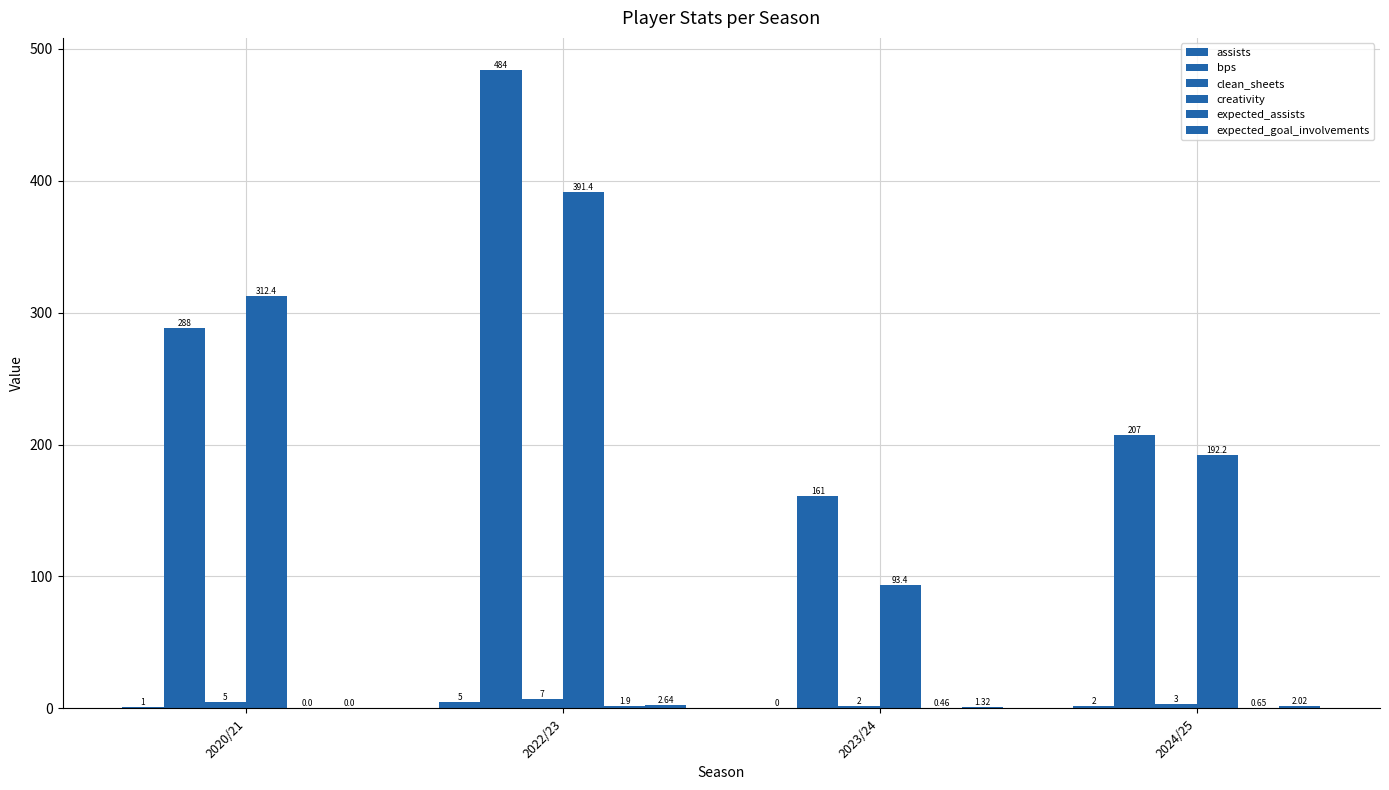

Does the chart contain stacked bars?

No